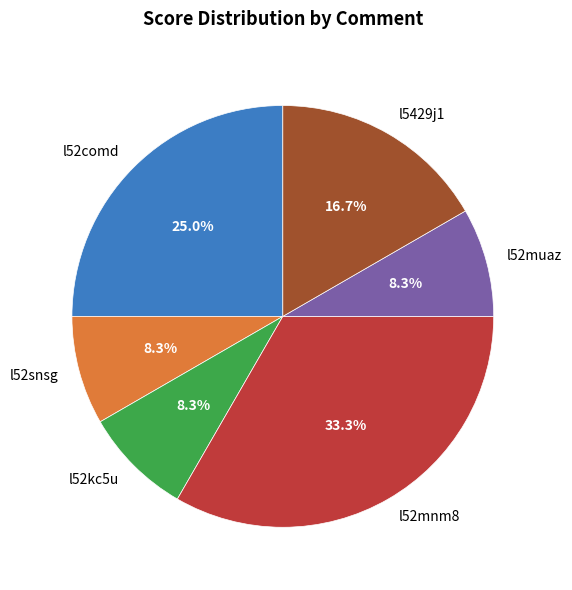

What is the largest slice in the pie chart?

l52mnm8